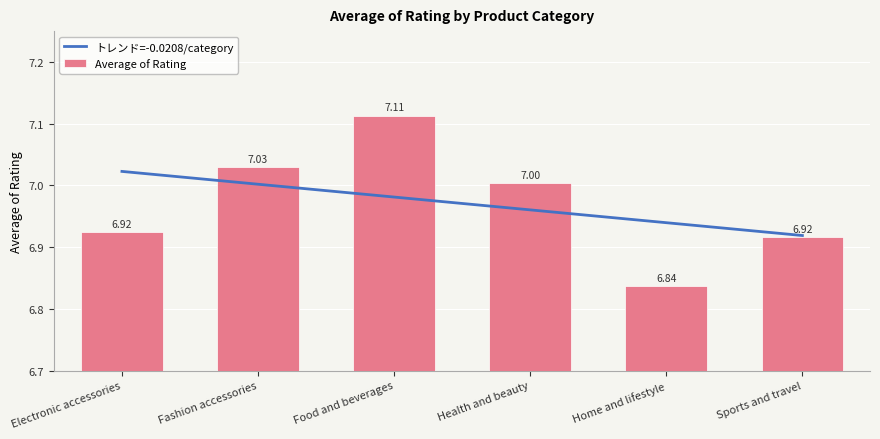

What position from the left is Fashion accessories?

2